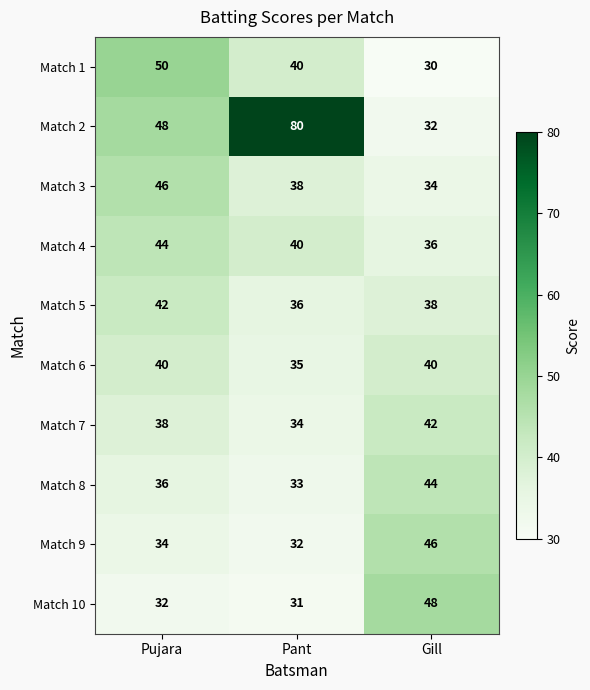

At how many categories does at least one series exceed 39?

3